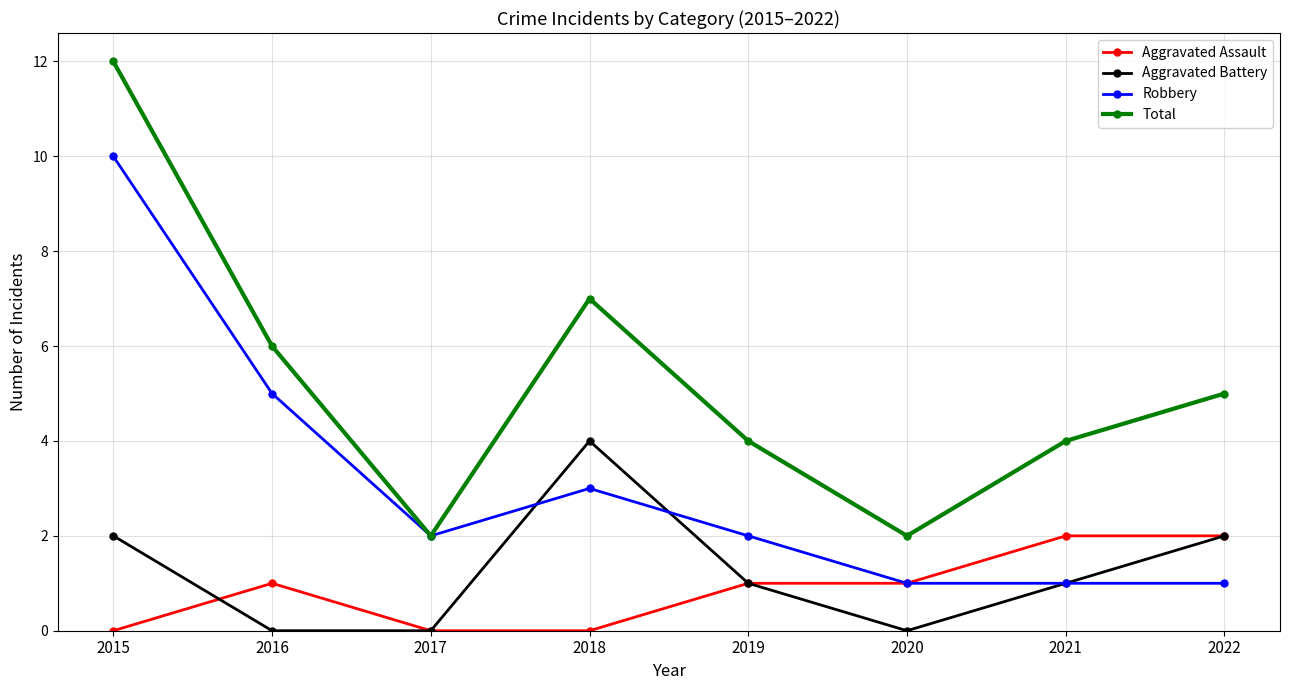

At 2018, list the series in order from smallest to largest.

Aggravated Assault, Robbery, Aggravated Battery, Total